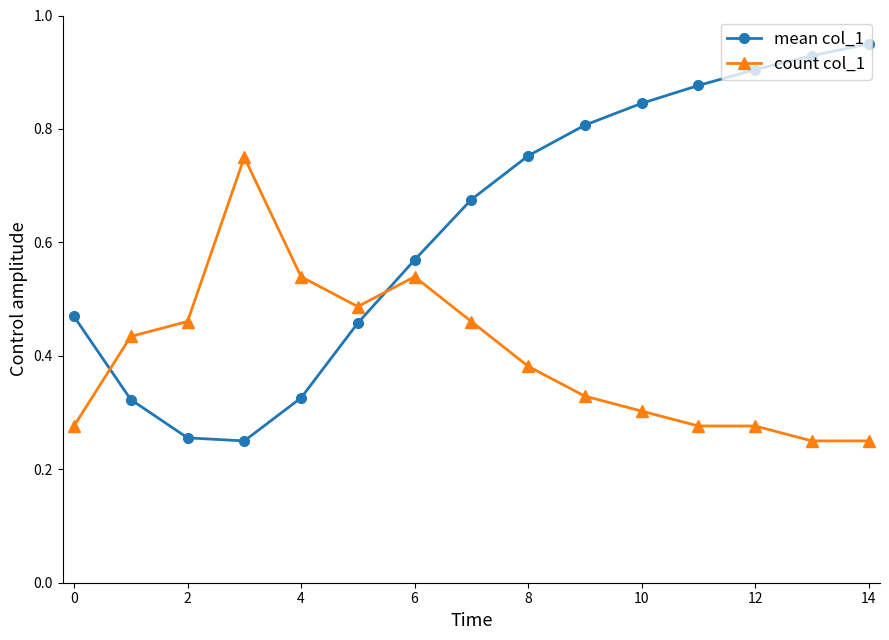

Rank the series by their average value, from highest to lowest.

mean col_1, count col_1